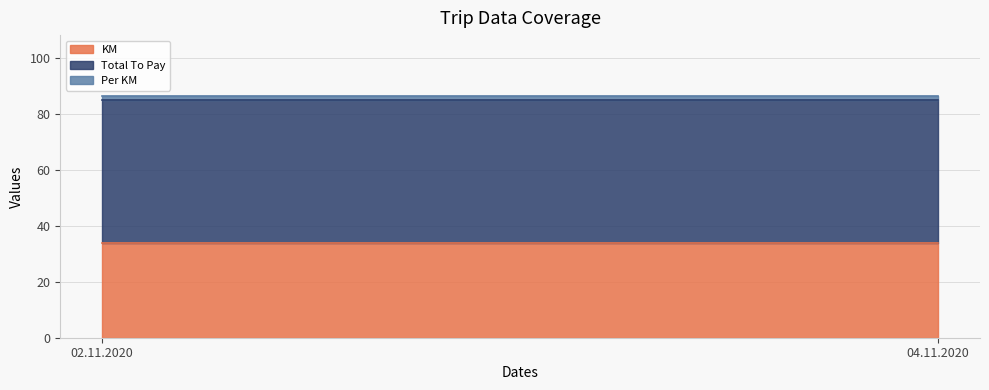

What is the minimum value for KM?

34.0